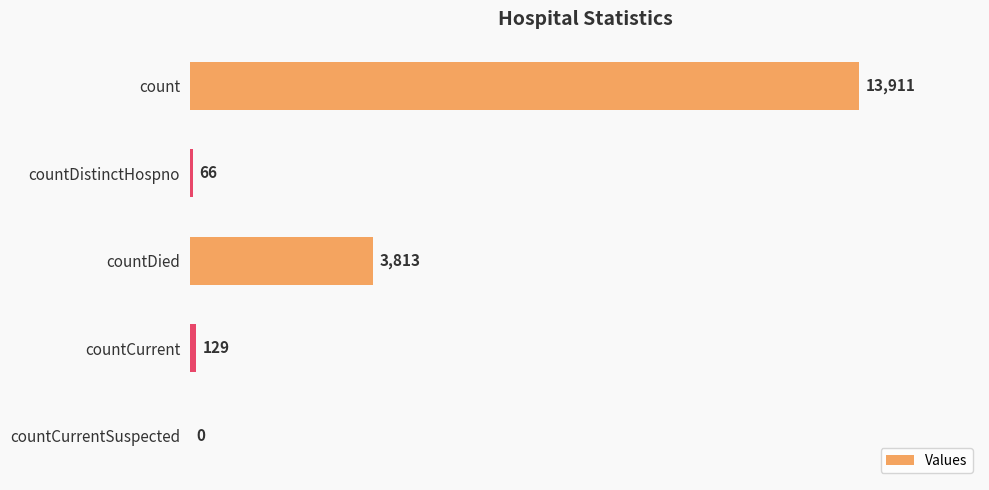

What is the sum of the values at countDistinctHospno and countCurrent?

195